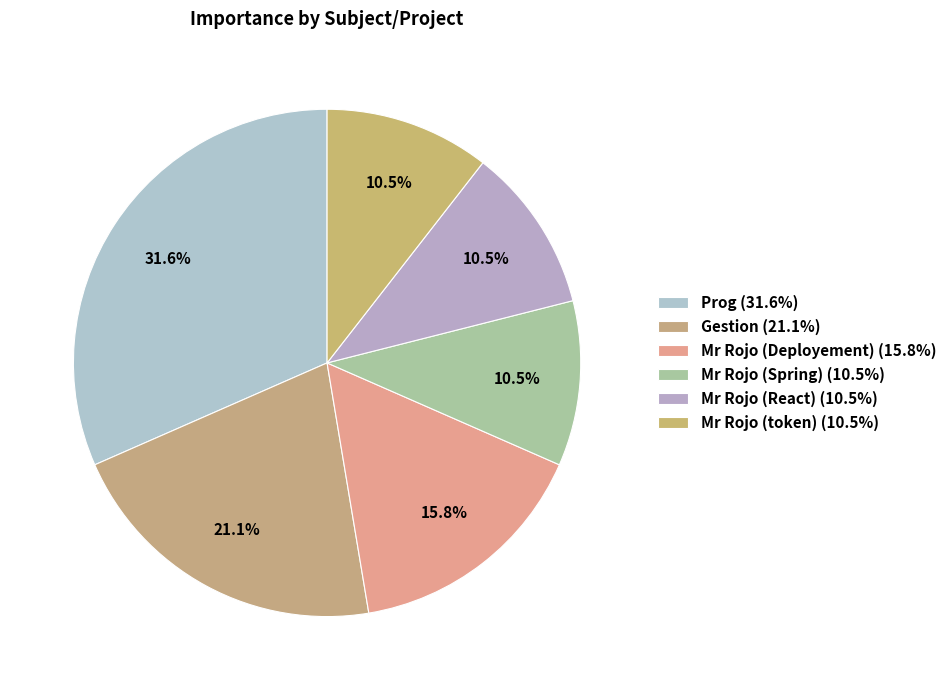

Is there any slice that represents more than half of the pie?

No